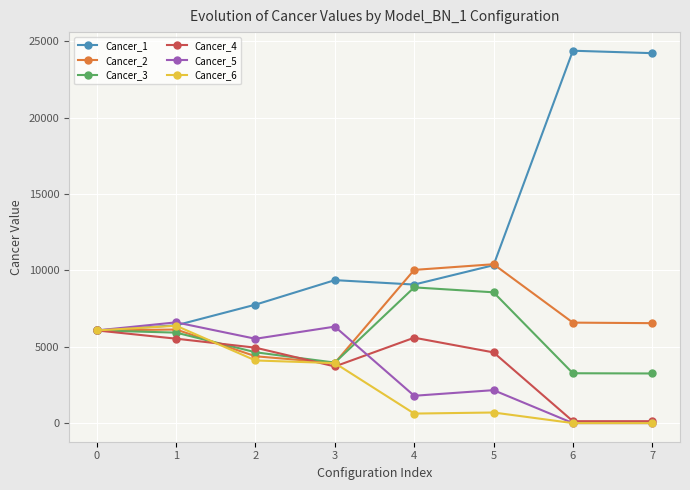

What is the highest value of the Cancer_5 series?

6599.7